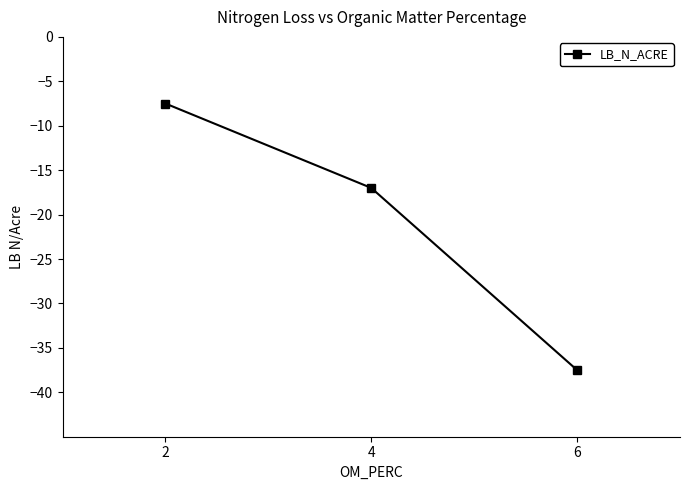

Count the number of values greater than -17.

1